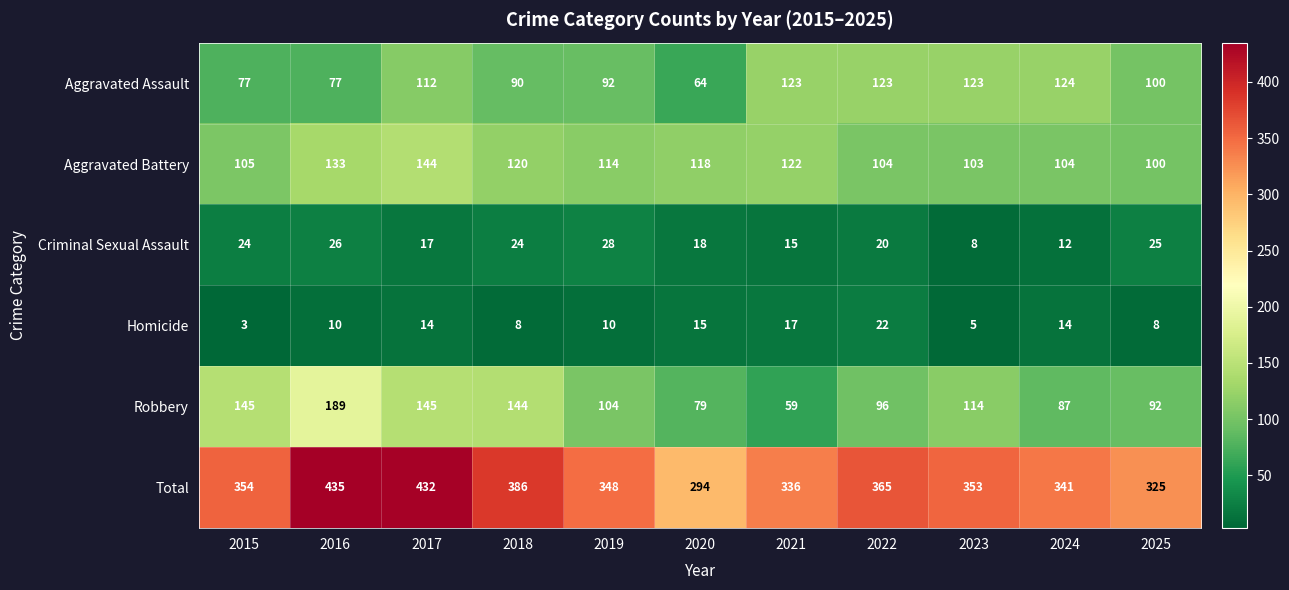

What is the total value across all series at 2017?

864